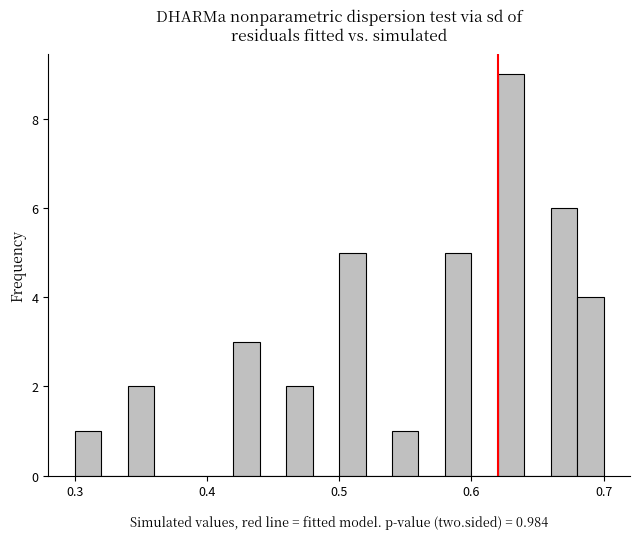

Read against the x-axis, roughly where is the centre of the tallest bar?

0.63